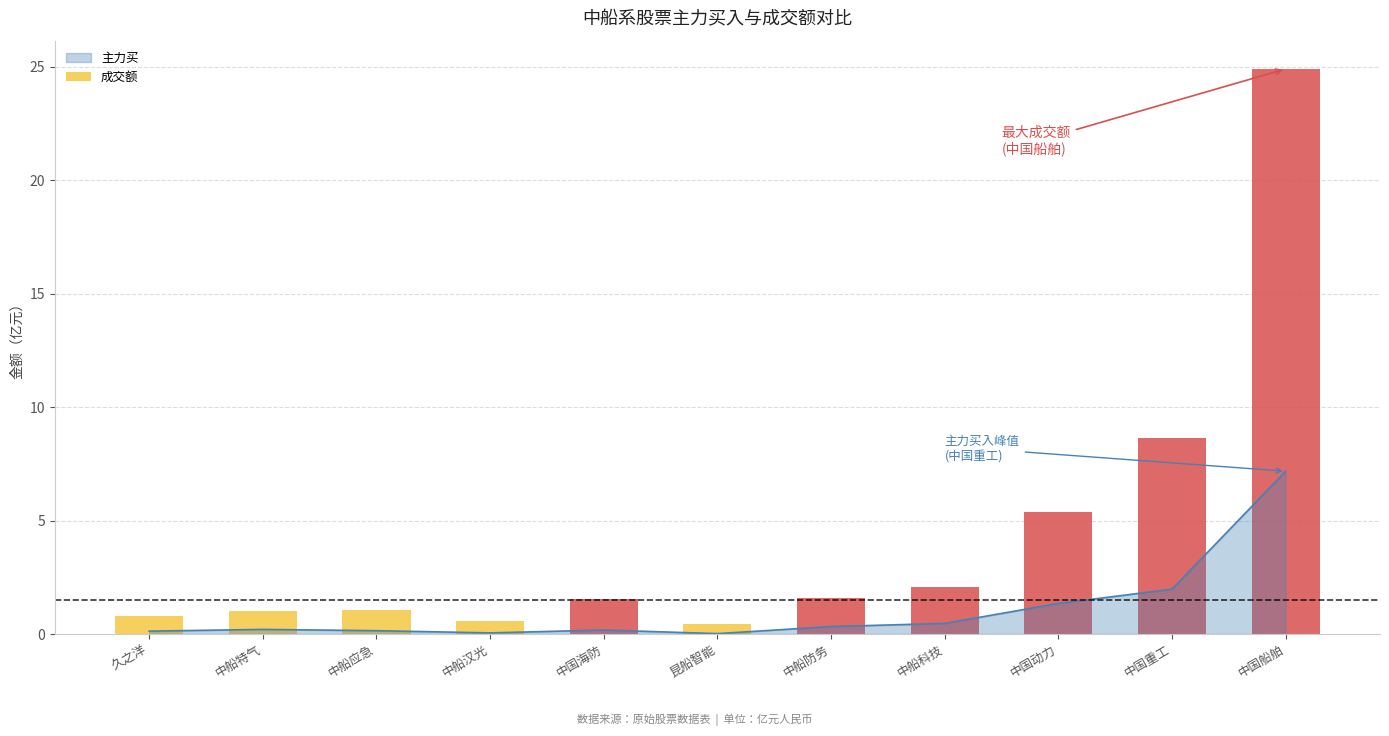

True or false: 主力买 has a value of 0.0 at 昆船智能.

True